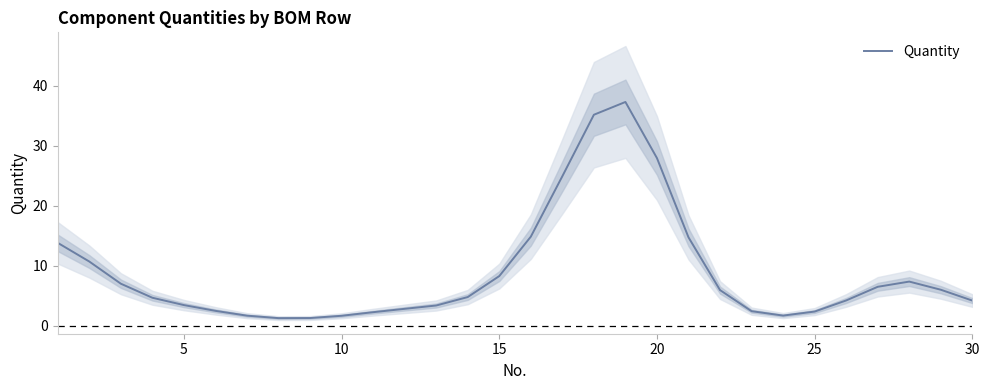

How many interior local valleys (lower than both neighbors) does the data have?

2